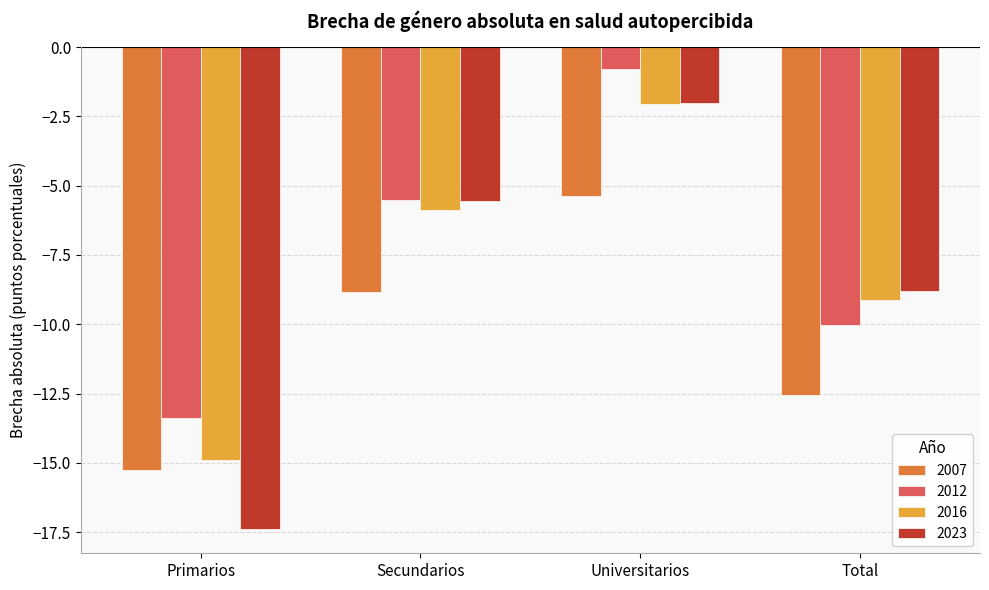

Reading left to right, extract all data points from this chart.

2007: -15.3	-8.8	-5.4	-12.5
2012: -13.4	-5.5	-0.8	-10.0
2016: -14.9	-5.9	-2.0	-9.1
2023: -17.4	-5.5	-2.0	-8.8